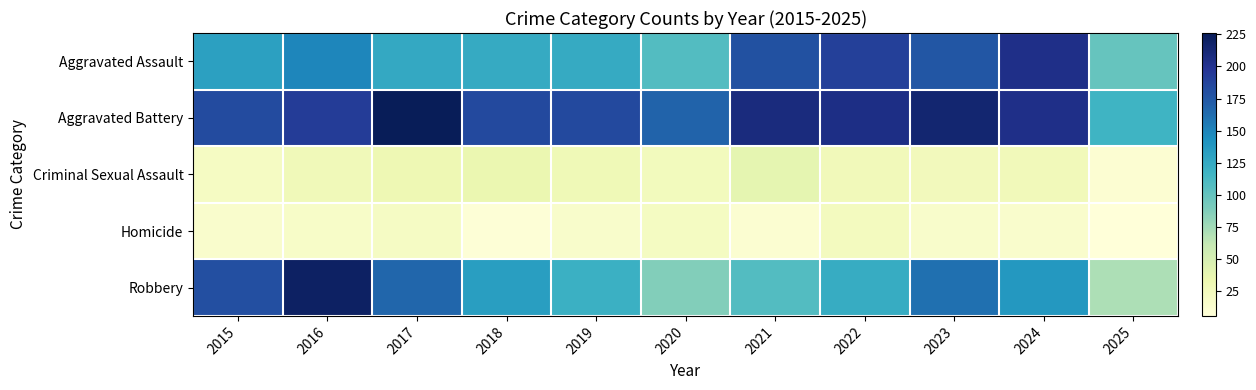

List the series in order of their peak value, highest first.

Aggravated Battery, Robbery, Aggravated Assault, Criminal Sexual Assault, Homicide